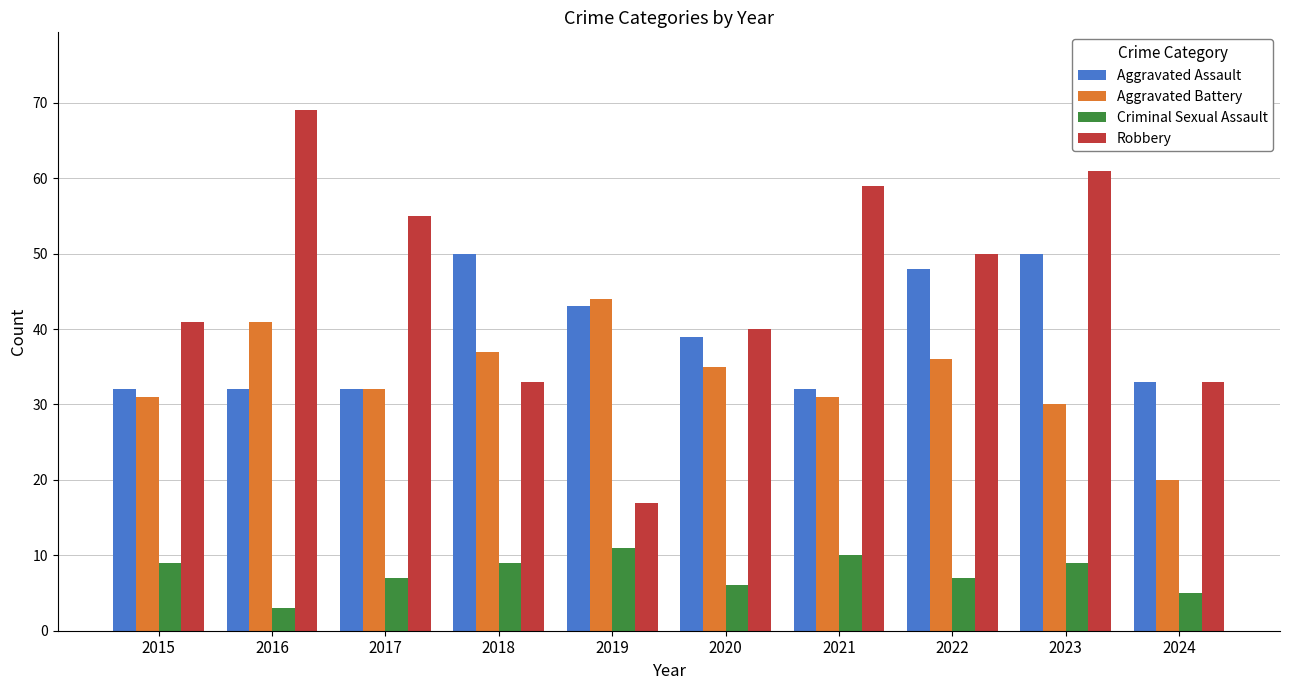

What is the value of the Robbery bar at the 1st from the left?

41